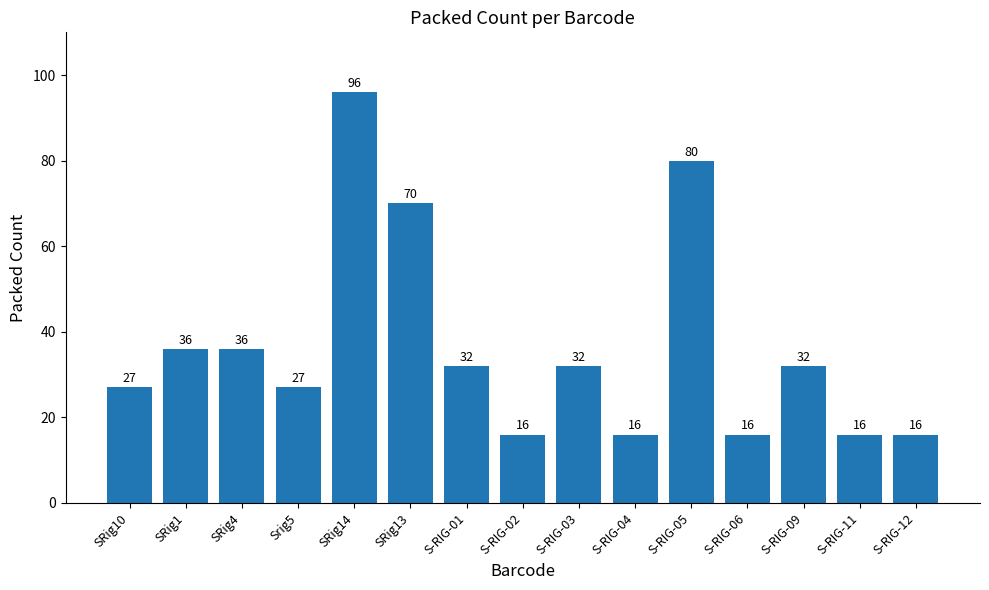

What is the value of the 15th bar from the left?

16